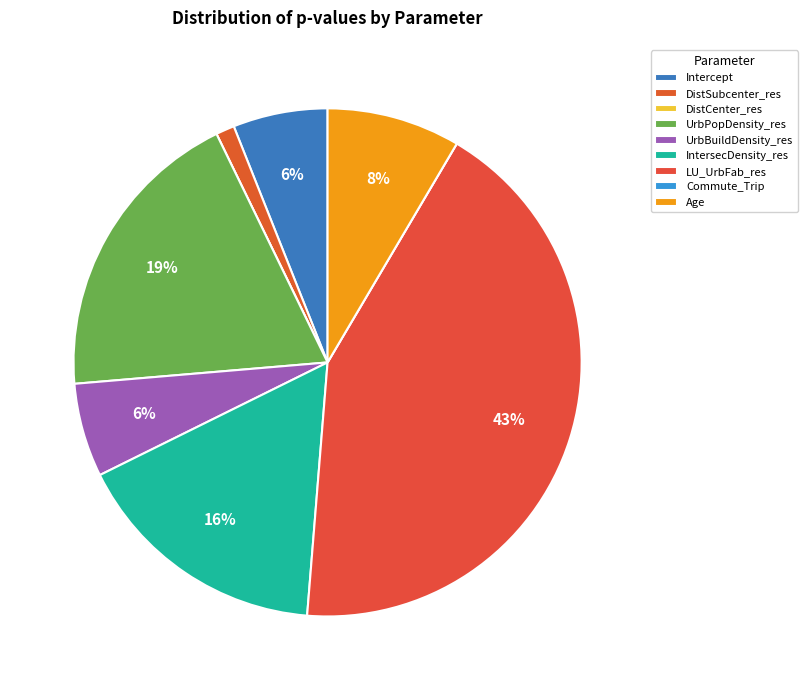

Does UrbBuildDensity_res account for over 50% of the chart?

No